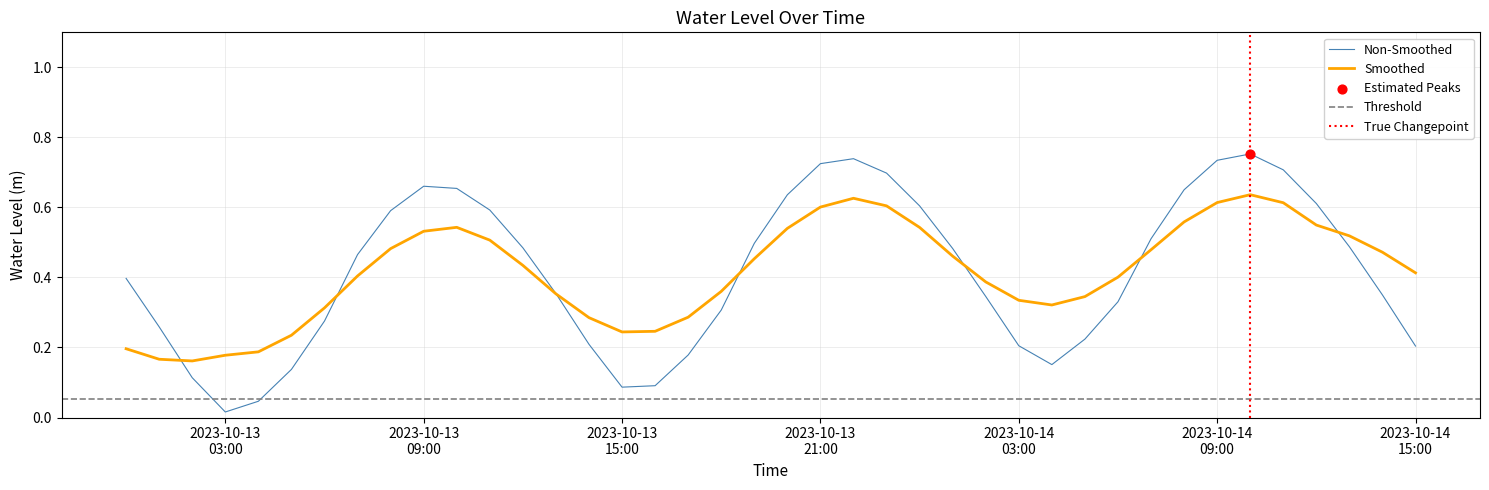

Which has a higher value, 2023-10-13 19:00:00 or 2023-10-13 12:00:00?

2023-10-13 19:00:00